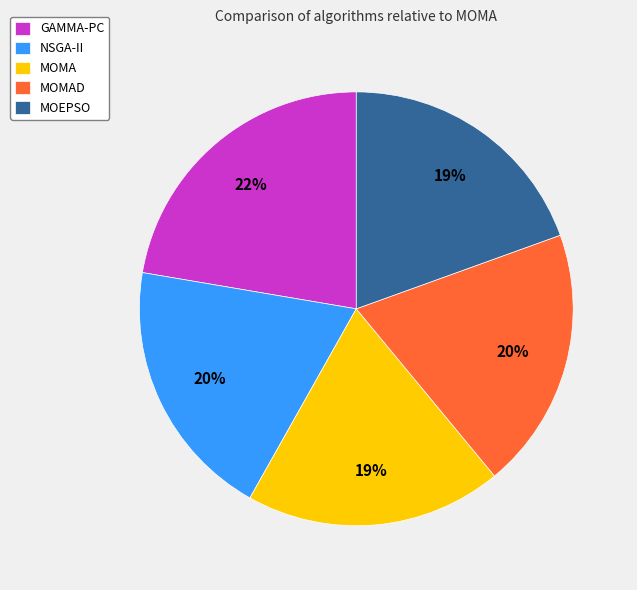

To the nearest percent, what is the difference between the largest and smallest slice percentages?

3%